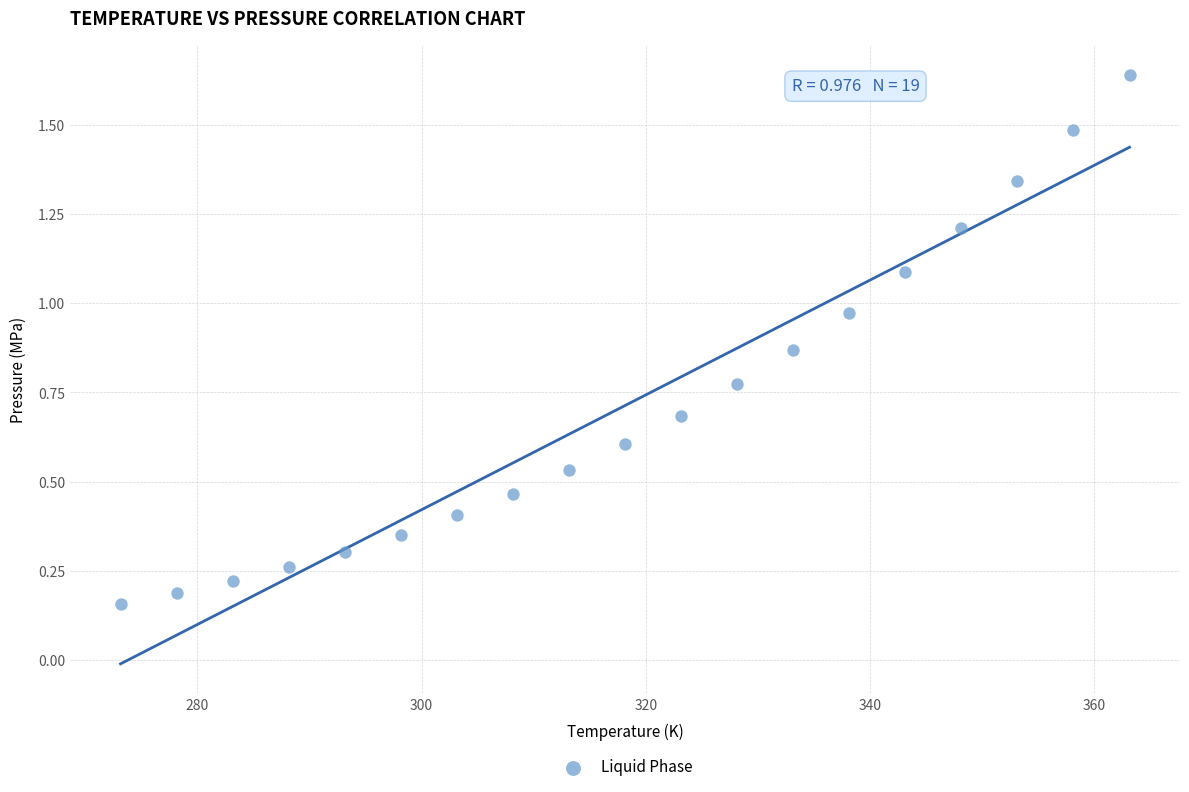

What is the range of X values (max minus min)?

90.0